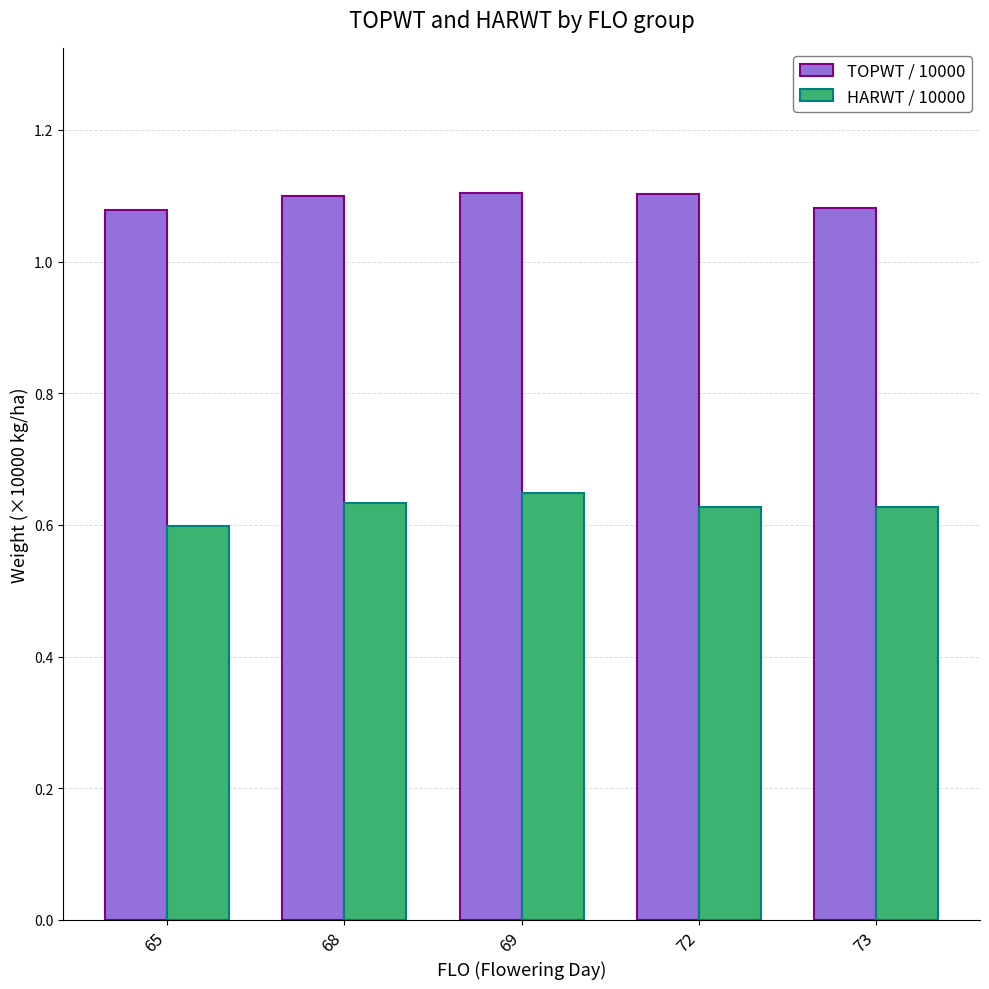

The value of HARWT / 10000 at 69 is 0.9. True or false?

False